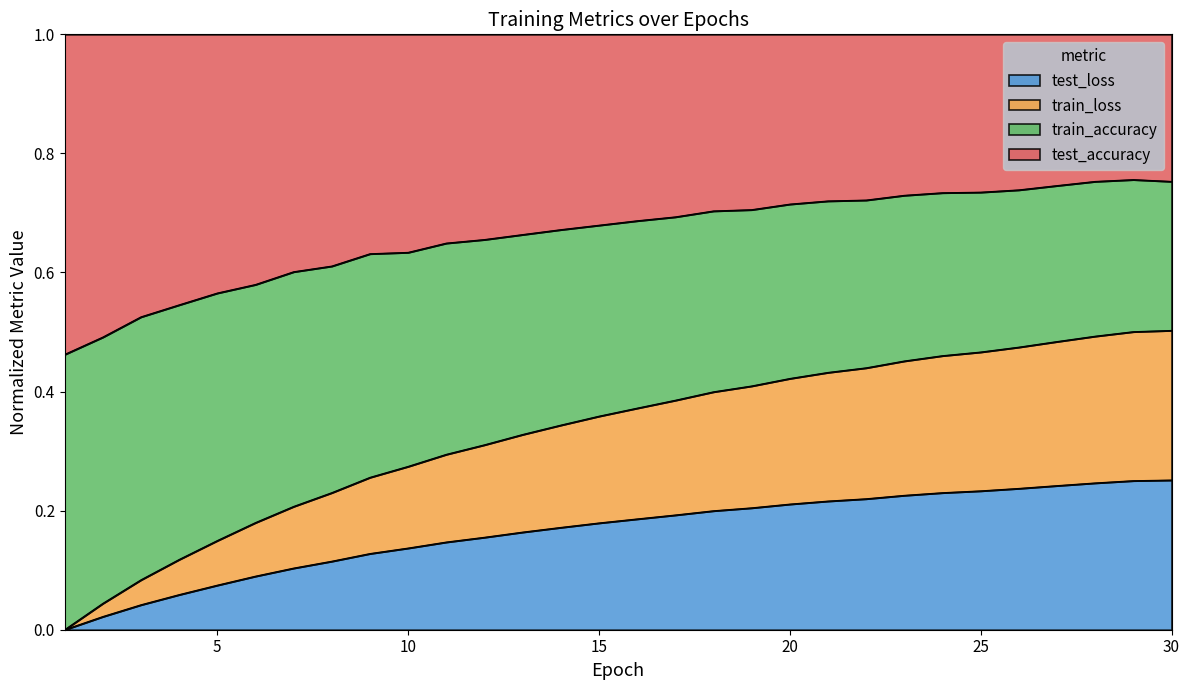

What is the total value across all series at 20?

1.0